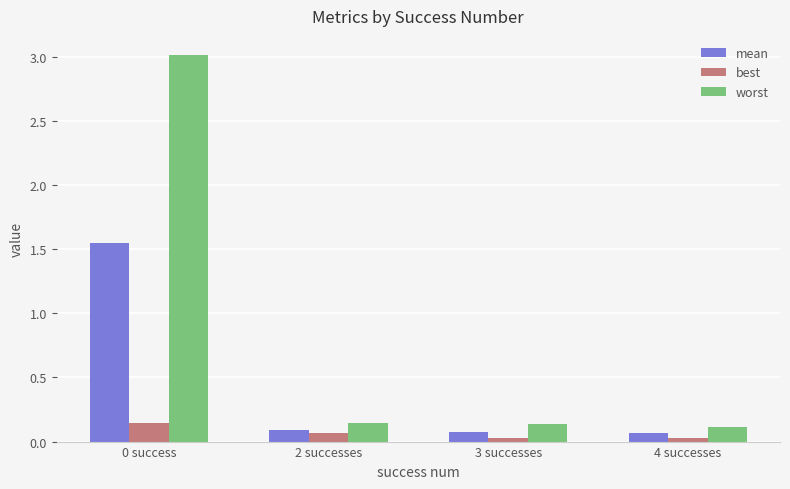

What position from the right is 0 success?

4